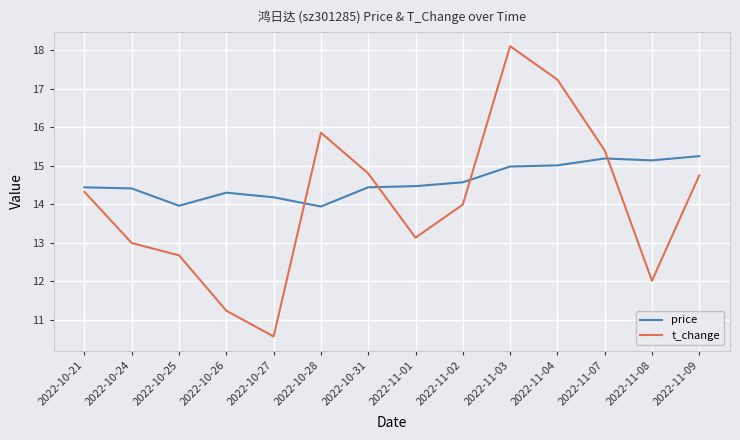

How many intersections are there between price and t_change?

4